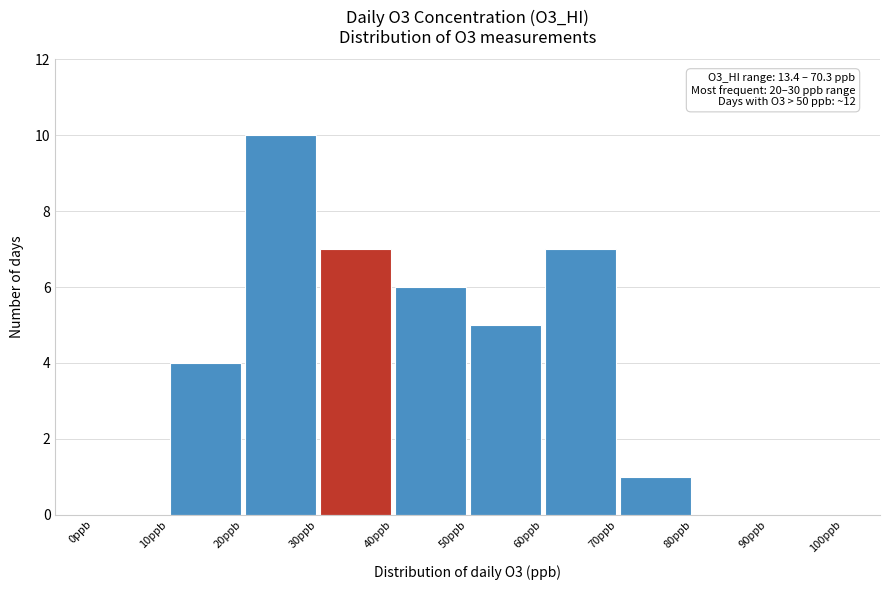

Which range on the x-axis has the tallest bar?

20 to 30